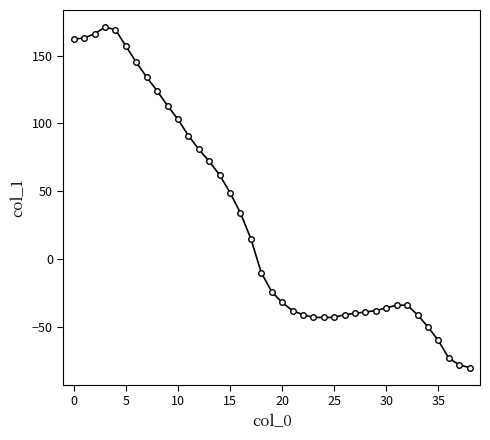

What is the value of the 34th point from the left?

-41